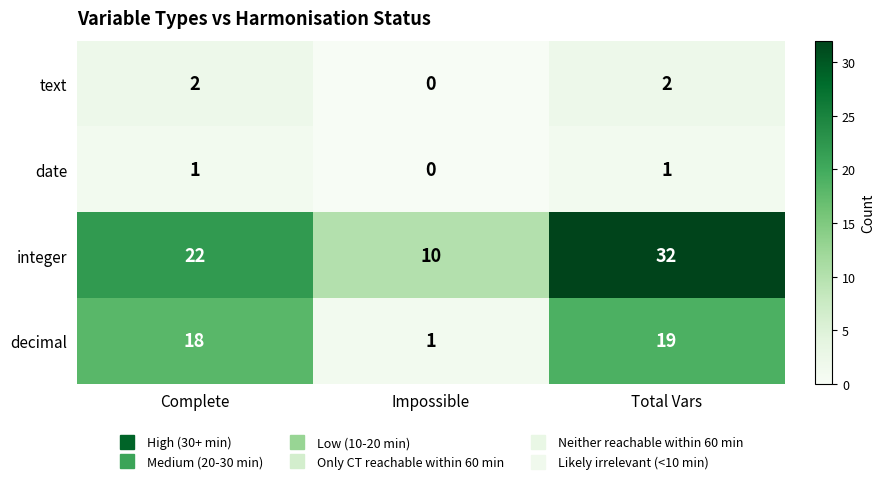

How many values in the integer series are below 22?

1